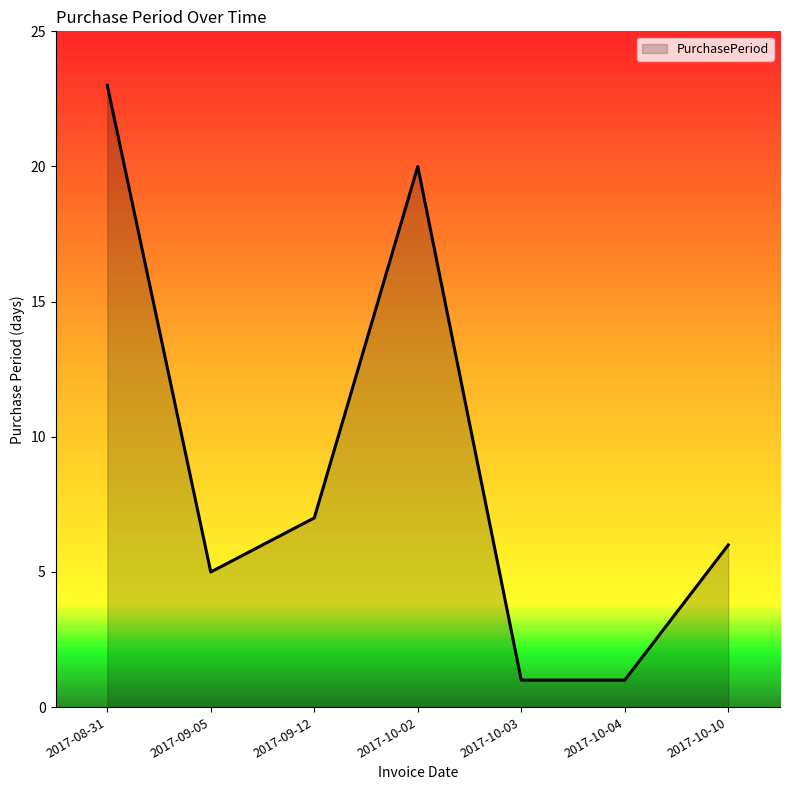

How many categories are shown in the chart?

7